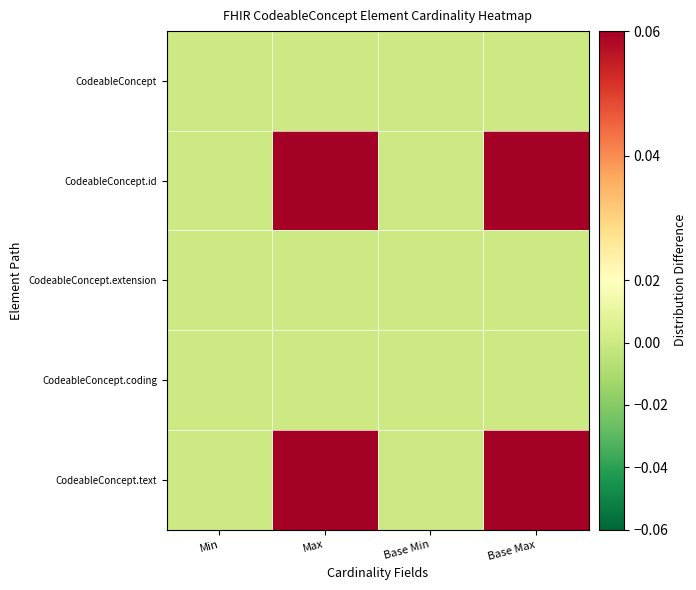

At how many categories does at least one series exceed 0?

2